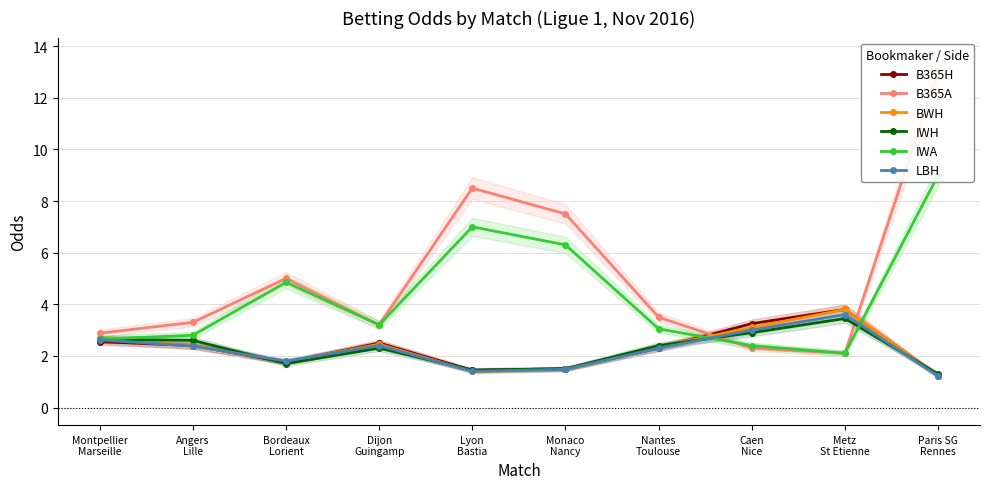

Where do IWH and B365A first cross each other?

Nantes
Toulouse and Caen
Nice